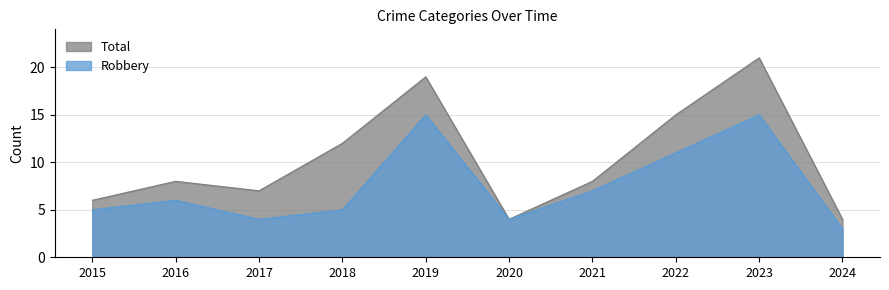

At which category is the sum across all series the highest?

2023